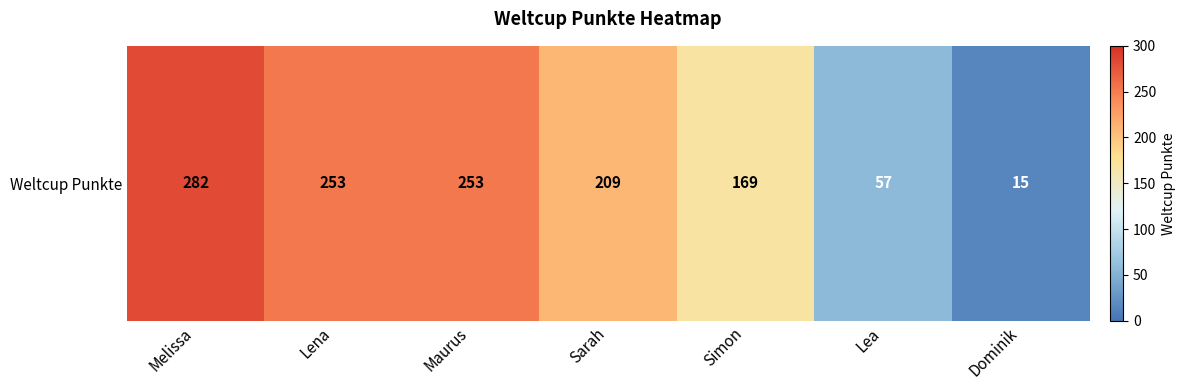

Which has a higher value, Sarah or Simon?

Sarah